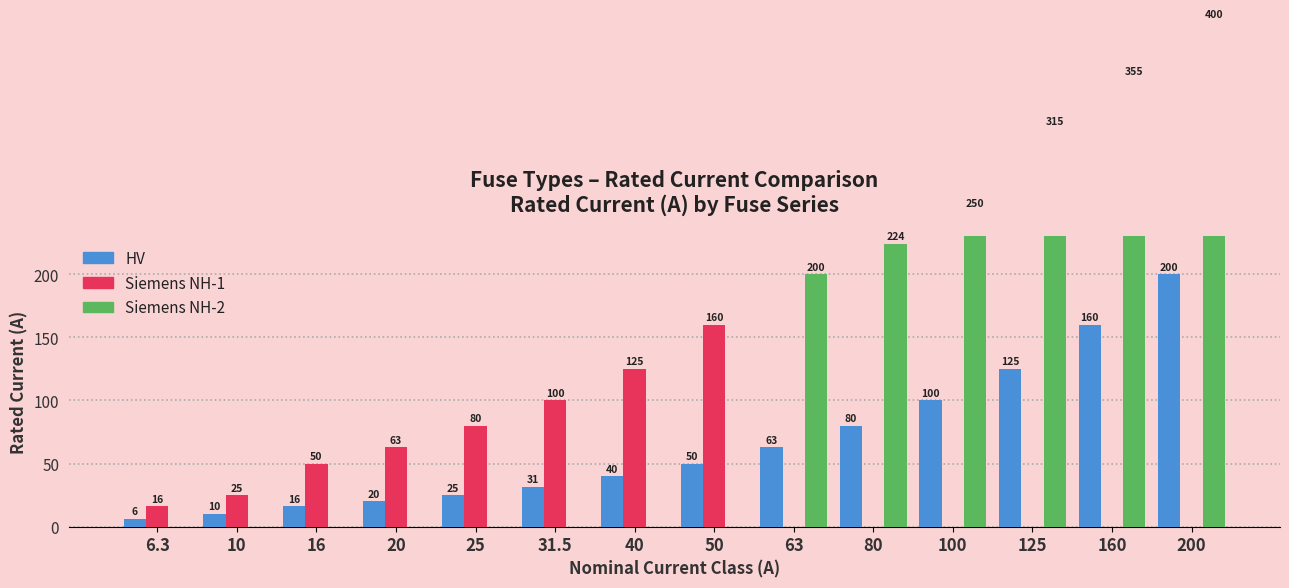

Which label corresponds to the smallest value in the chart?

63